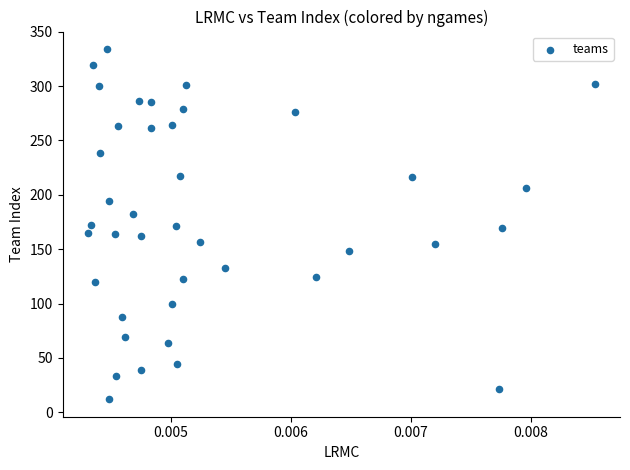

What is the range of Y values (max minus min)?

322